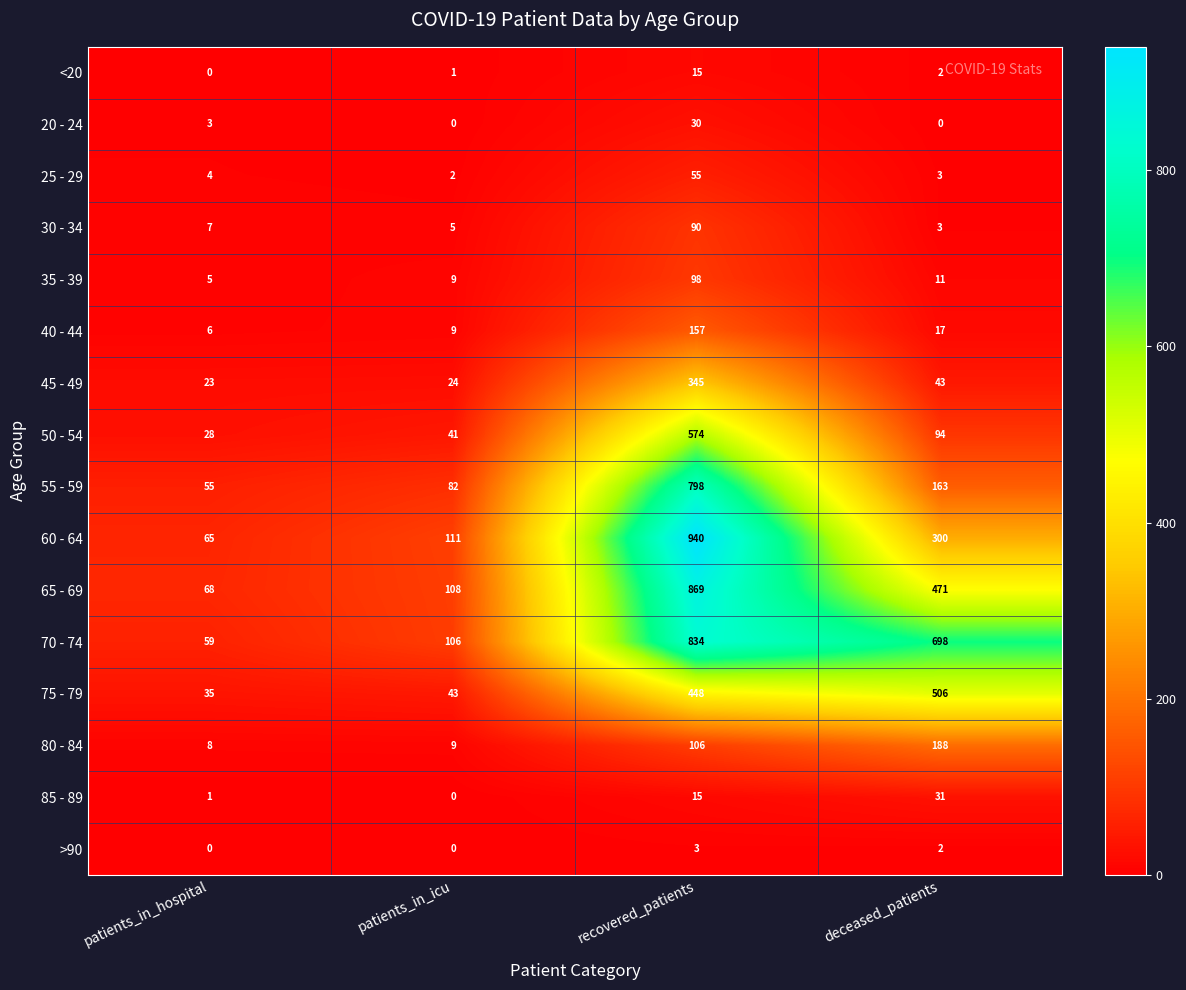

Which series has the widest spread of values?

60 - 64